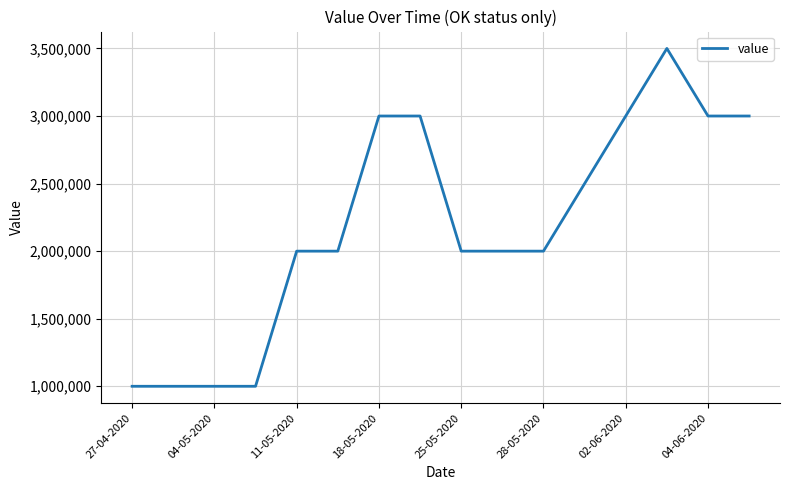

How many lines are shown in the chart?

1